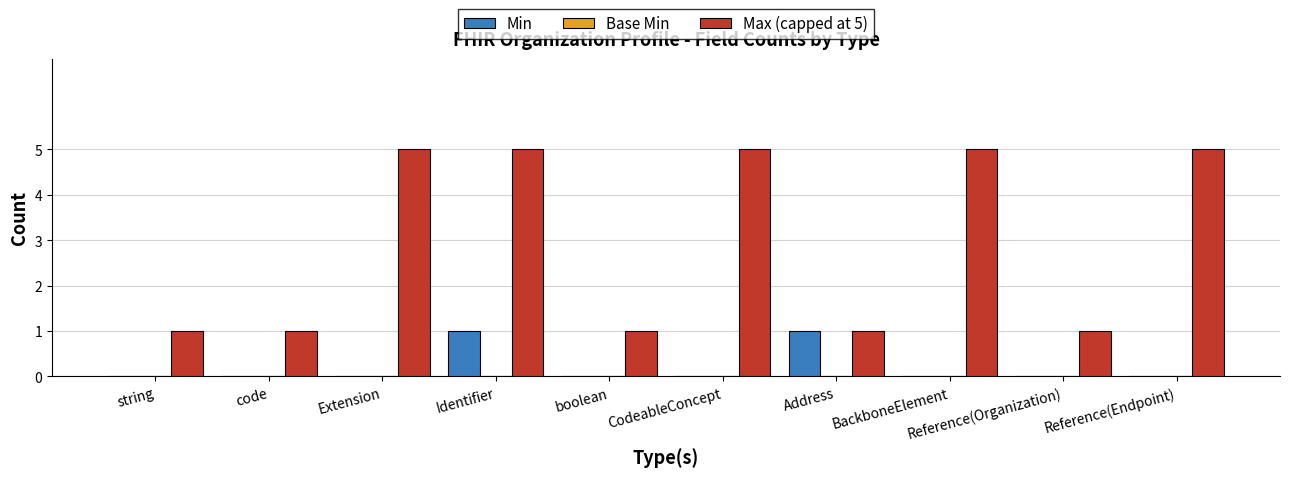

At which category is the sum across all series the highest?

Identifier